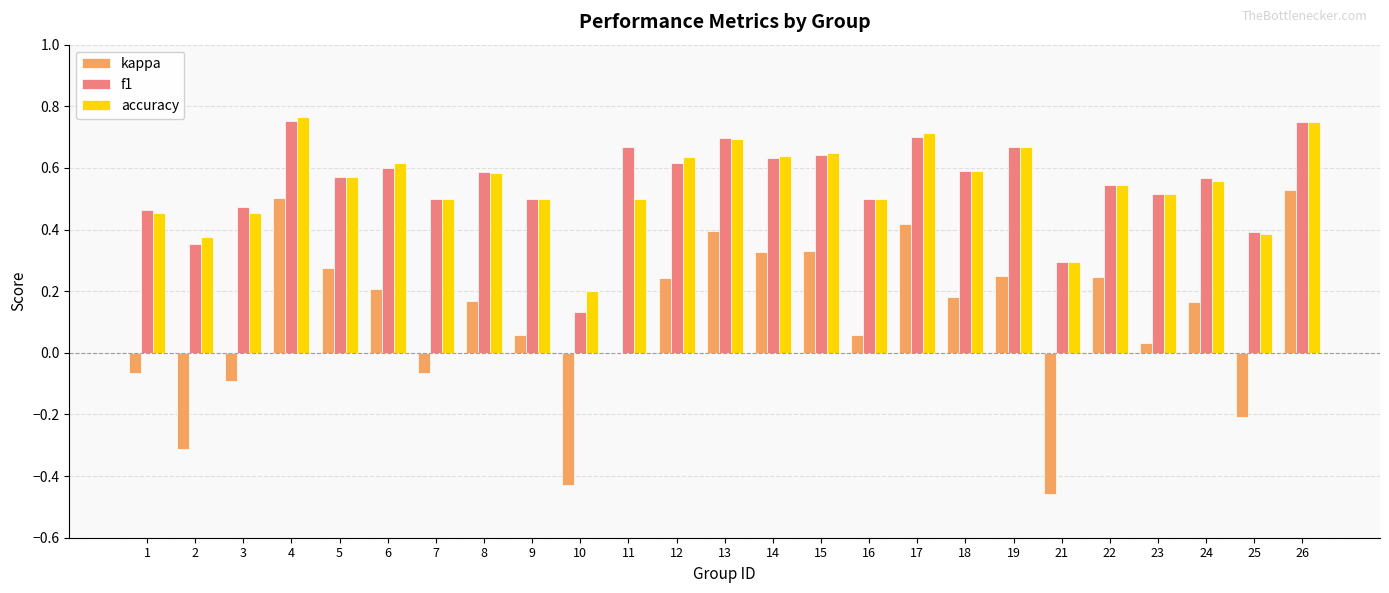

The kappa series shows 0.3 at 14. True or false?

True